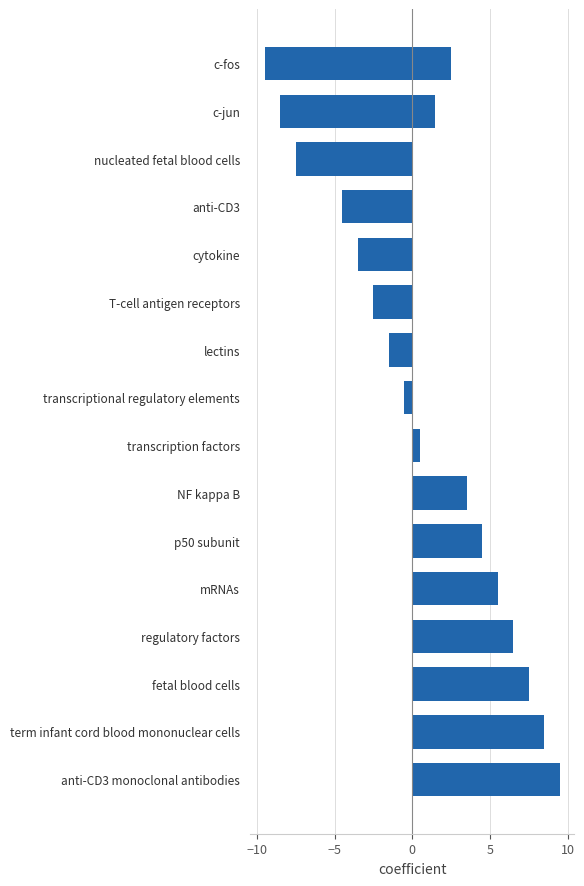

True or false: the data shows 0.7 at 12.

False